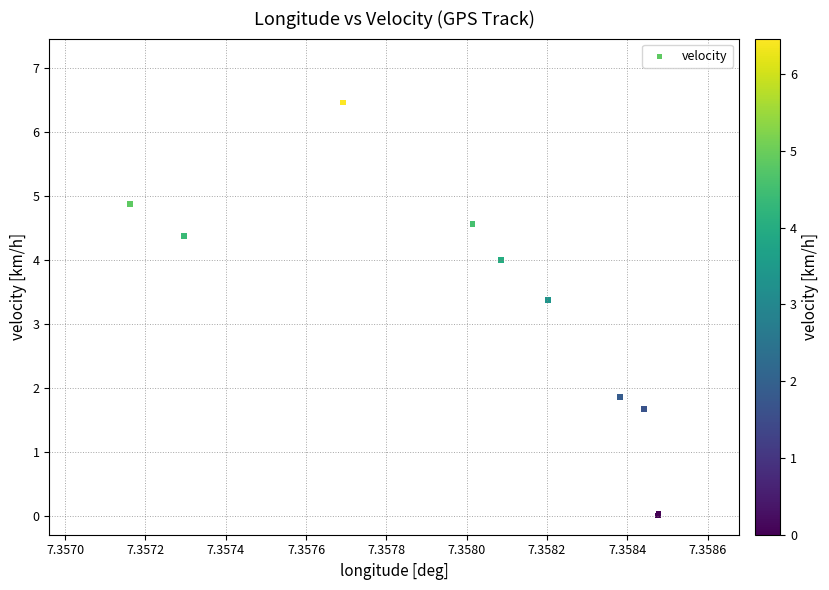

What Y value in the scatter plot is closest to 3?

3.4